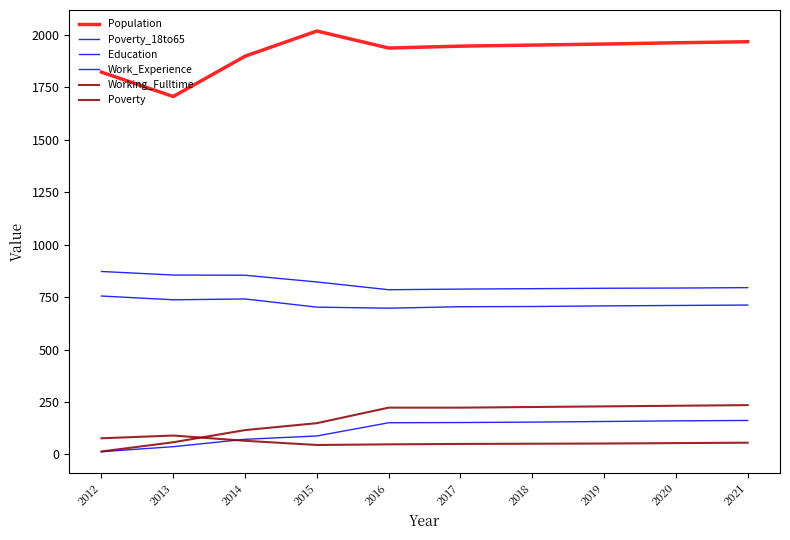

Does the chart have visible grid lines?

No